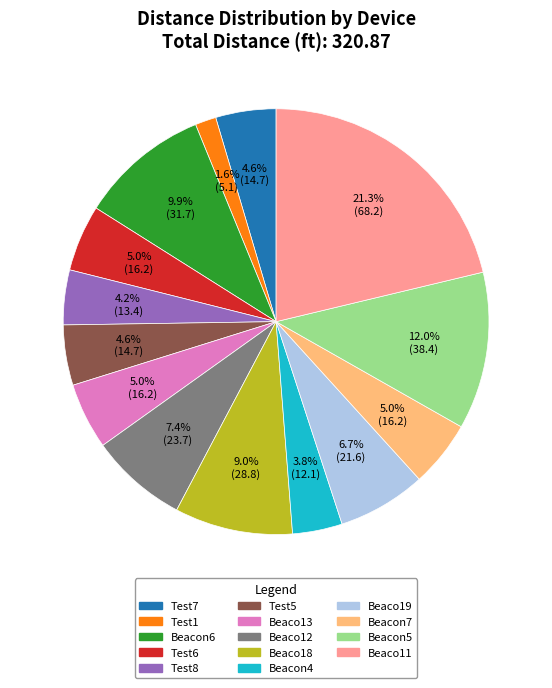

What is the largest slice in the pie chart?

Beaco11